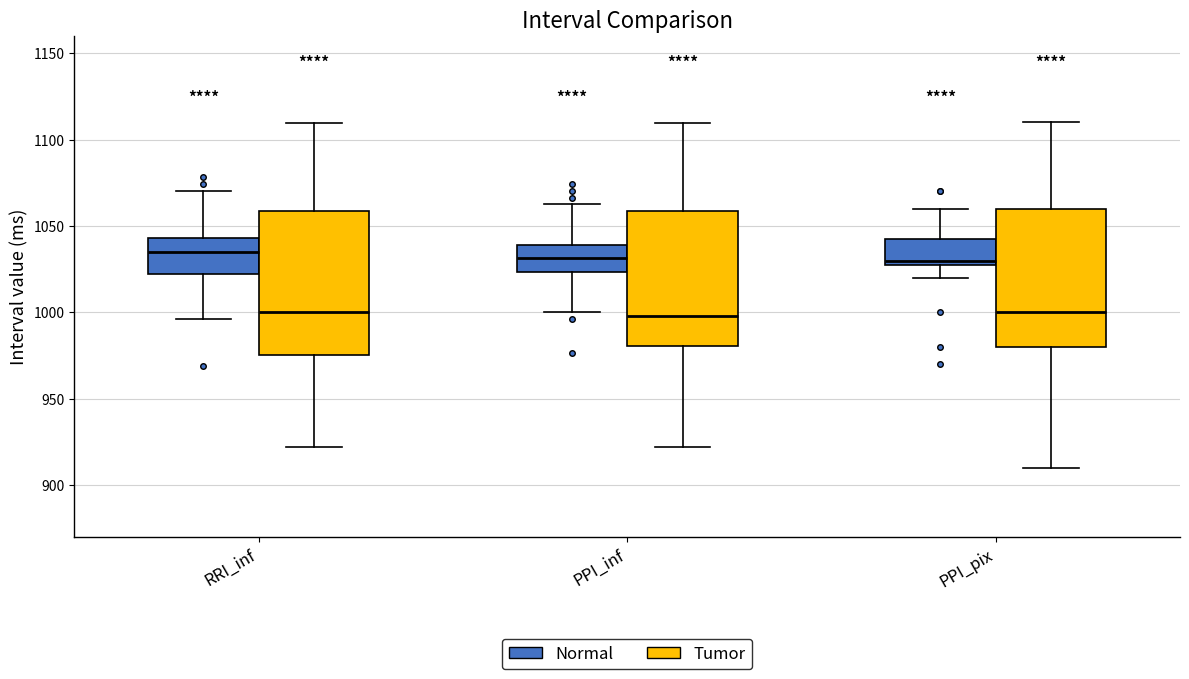

Reading left to right, transcribe this box plot: for each box, give where its median line is, the range the box spans, and where its two whiskers end, as read against the y-axis. The values are not printed on the chart, so give them approximately, as read against the axis.

RRI_inf (Normal): median 1035, box 1020 to 1045, whiskers 995 to 1070
RRI_inf (Tumor): median 1000, box 975 to 1060, whiskers 920 to 1110
PPI_inf (Normal): median 1030, box 1025 to 1040, whiskers 1000 to 1065
PPI_inf (Tumor): median 1000, box 980 to 1060, whiskers 920 to 1110
PPI_pix (Normal): median 1030 (just above the box's lower edge), box 1030 to 1045, whiskers 1020 to 1060
PPI_pix (Tumor): median 1000, box 980 to 1060, whiskers 910 to 1110